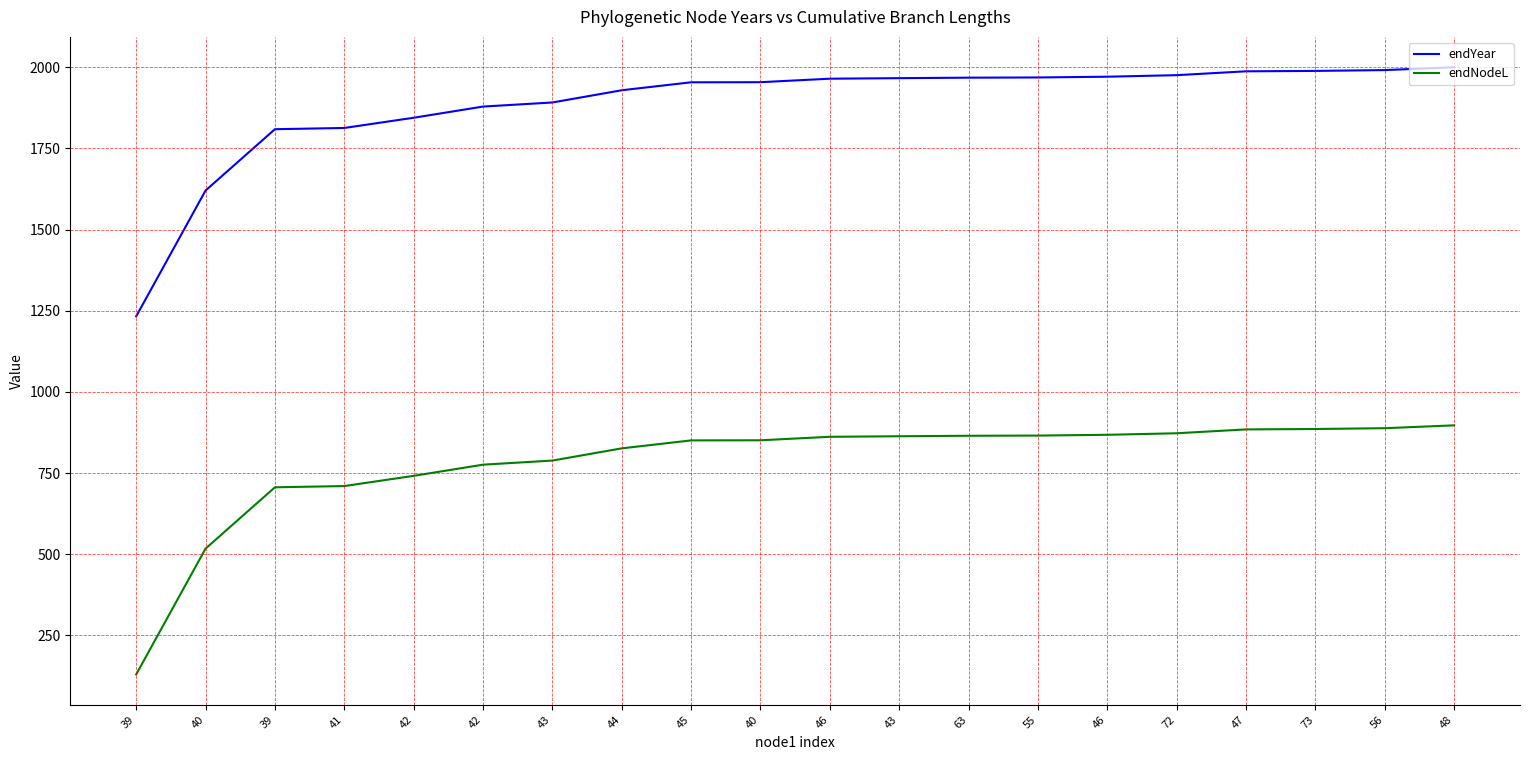

What are all the series names shown in the legend?

endYear, endNodeL